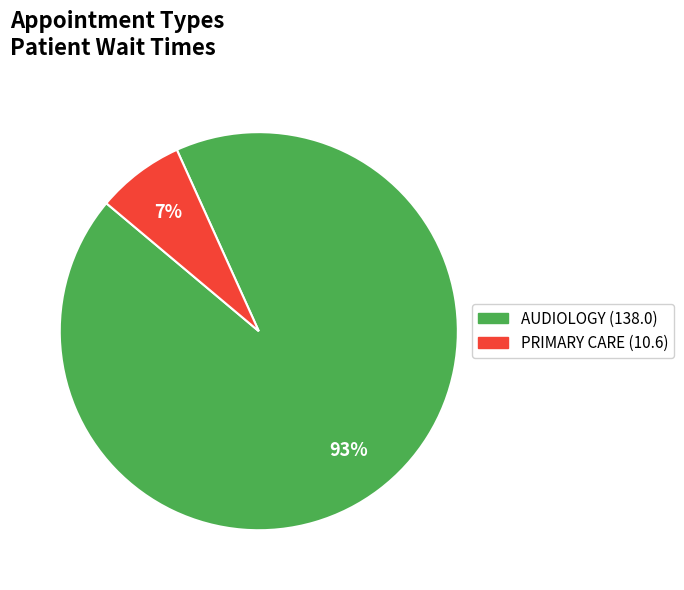

What percentage is the PRIMARY CARE slice, to the nearest percent?

7%